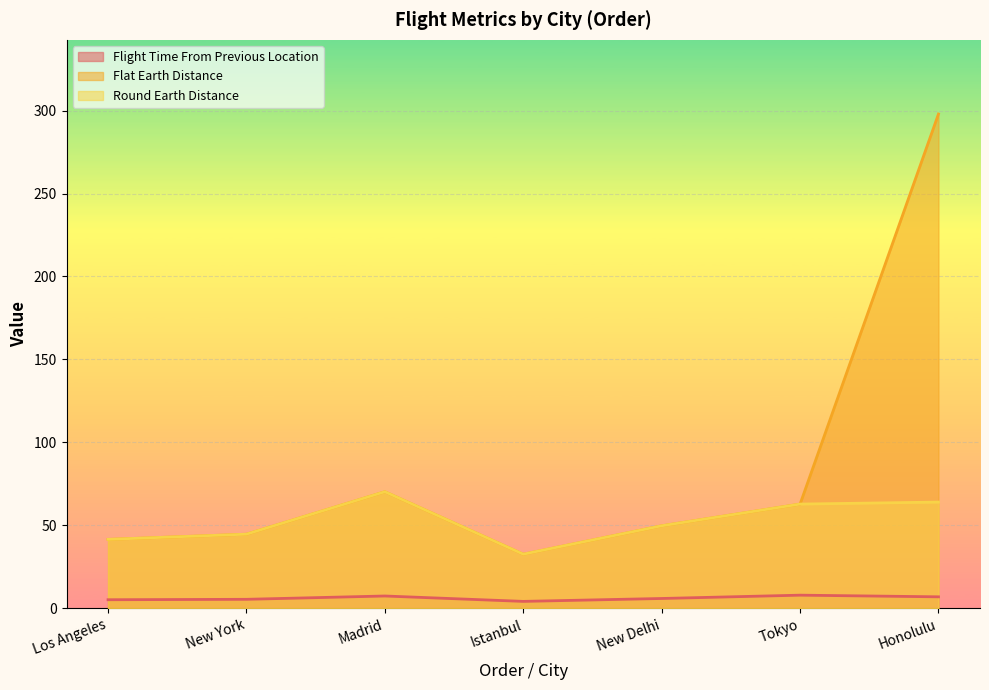

Which series has the largest range (max minus min)?

Flat Earth Distance